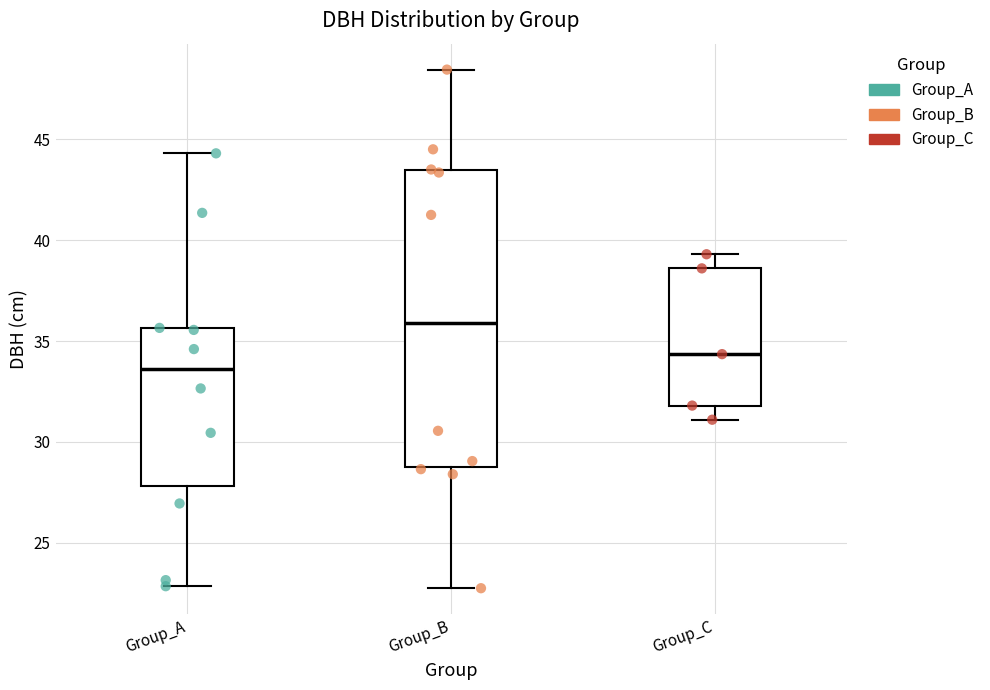

Which box is the tallest, from its lower edge to its upper edge?

Group_B